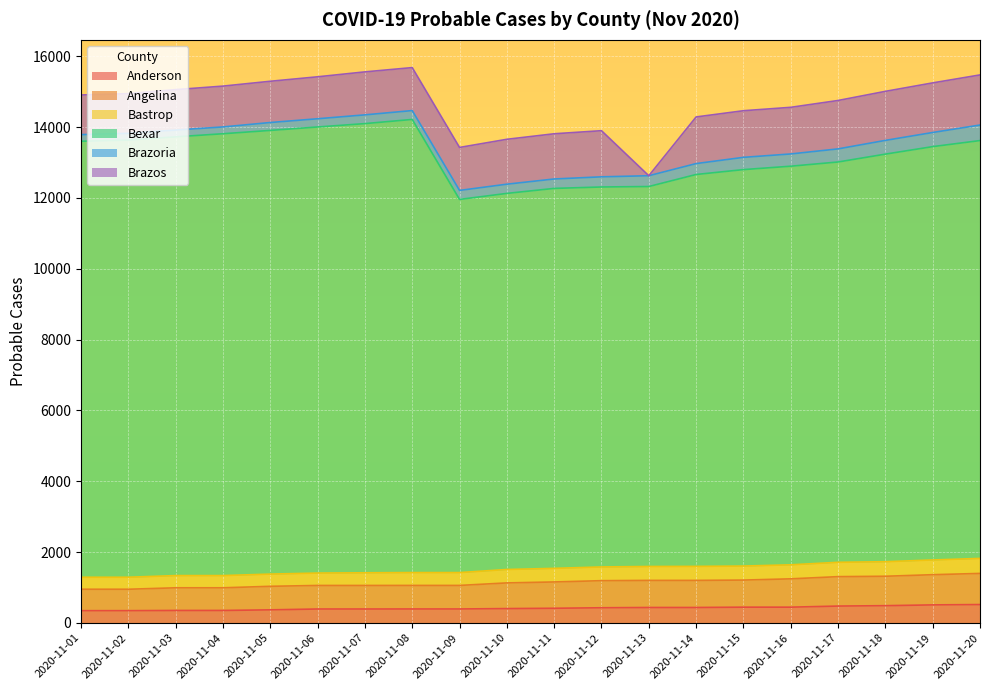

What are all the series names shown in the legend?

Anderson, Angelina, Bastrop, Bexar, Brazoria, Brazos